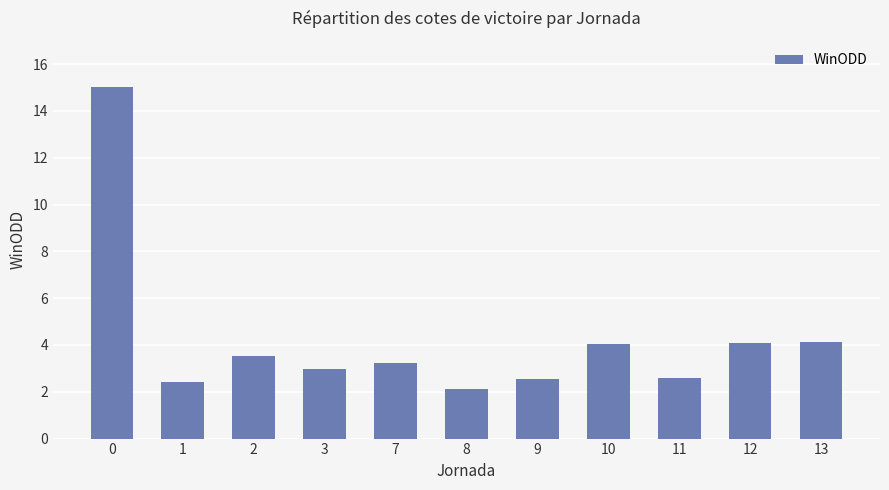

What is the value of the 8th bar from the left?

4.1